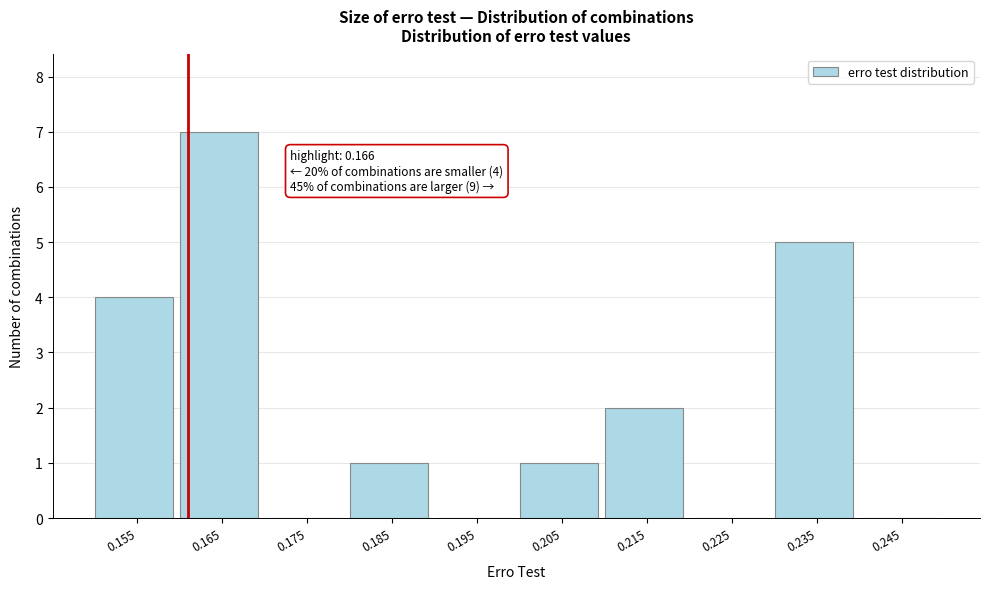

Reading right to left, transcribe all the data shown in this chart.

0.245=0	0.235=5	0.225=0	0.215=2	0.205=1	0.195=0	0.185=1	0.175=0	0.165=7	0.155=4